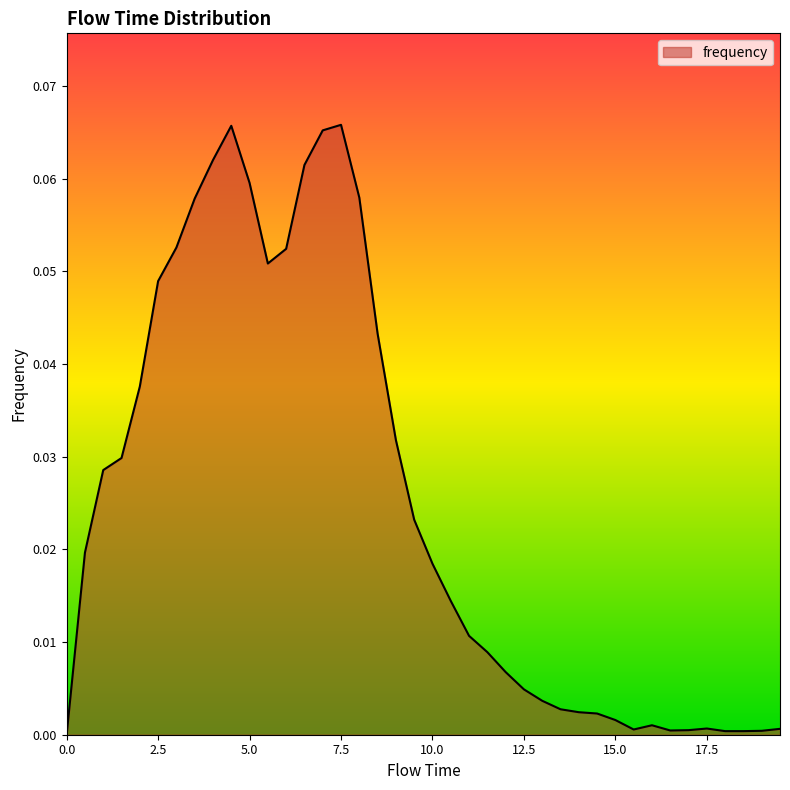

Does the chart have visible grid lines?

No